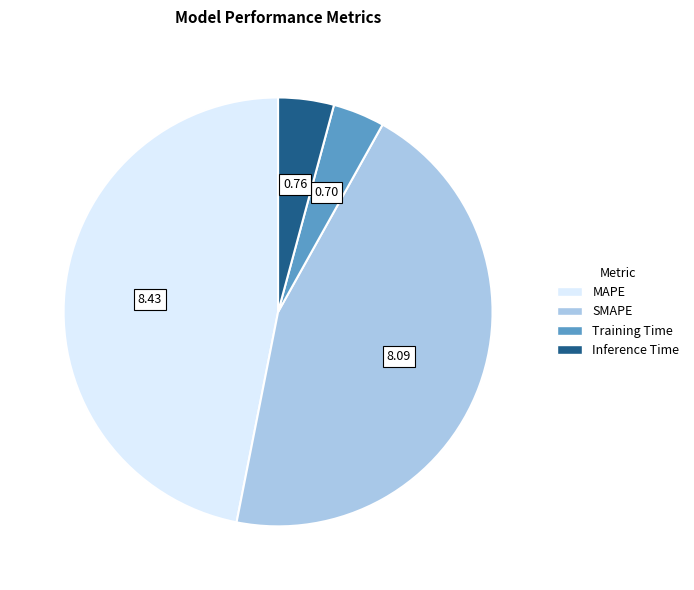

Does SMAPE account for over 50% of the chart?

No